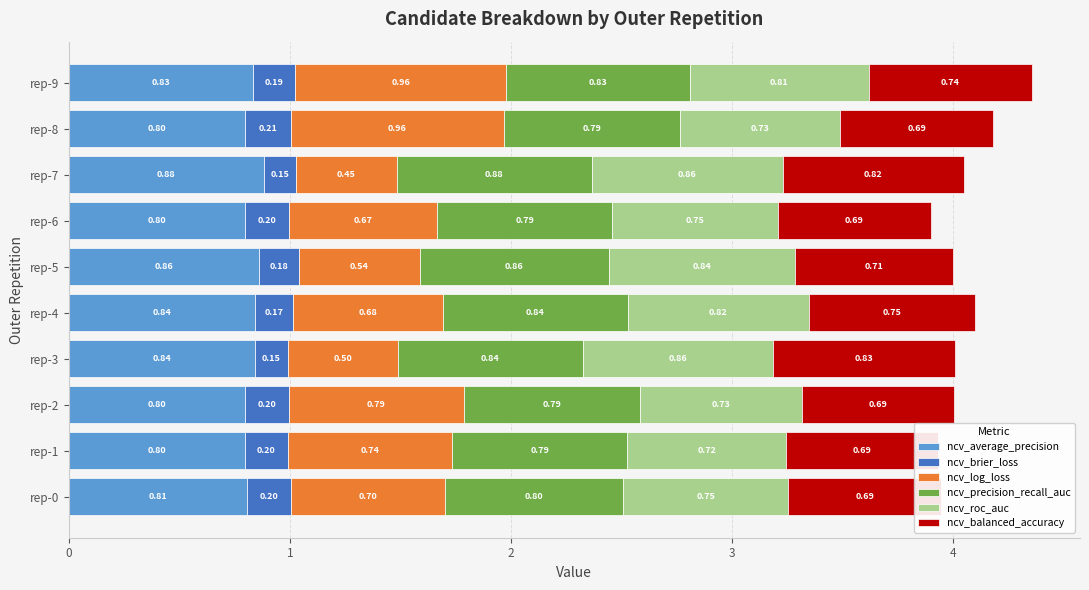

The value of ncv_log_loss at rep-2 is 0.8. True or false?

True